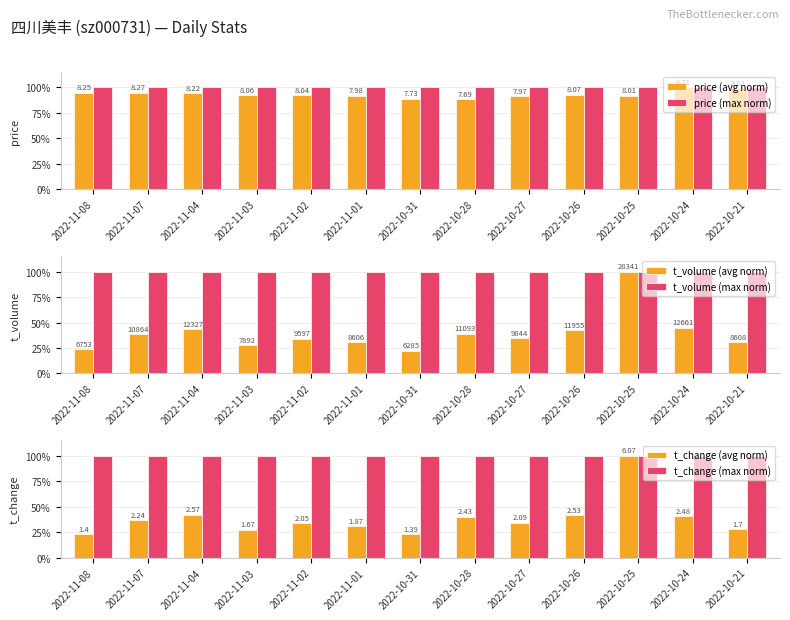

What is the value of the t_change (max norm) bar at the 11th from the left?

100.0